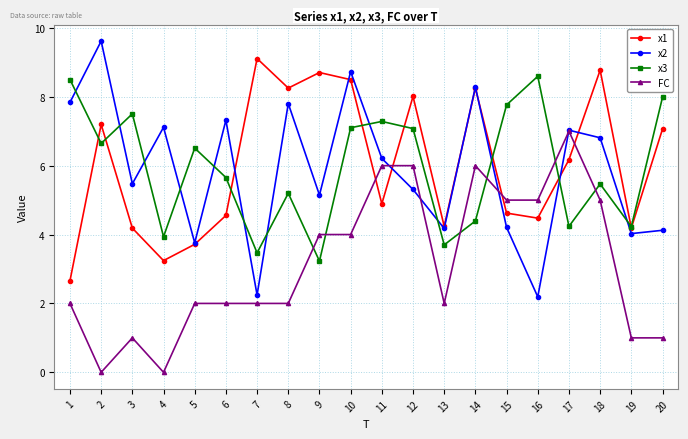

What is the total value across all series at 13?

14.1